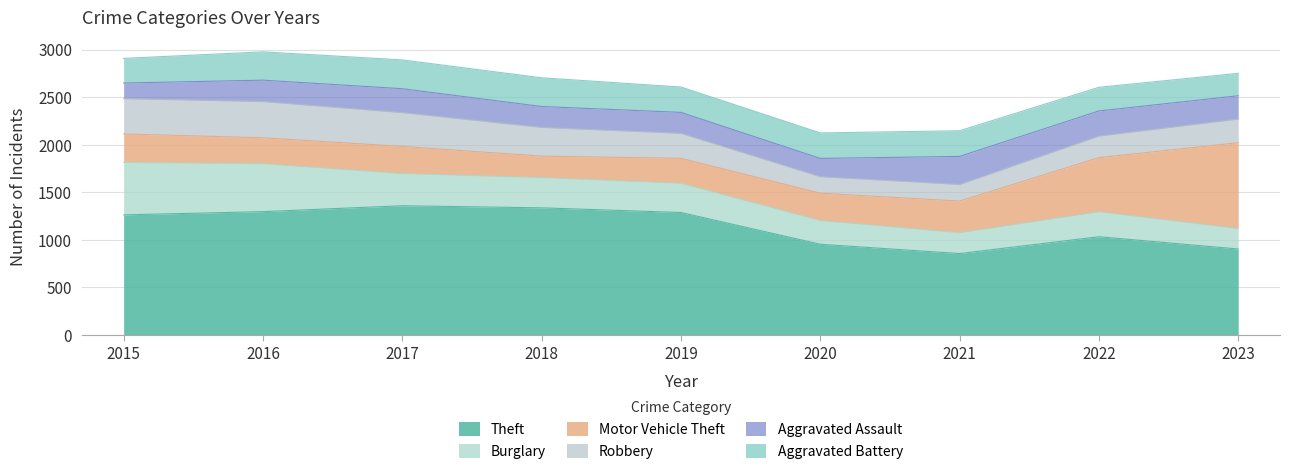

What is the average value of the Aggravated Battery series?

272